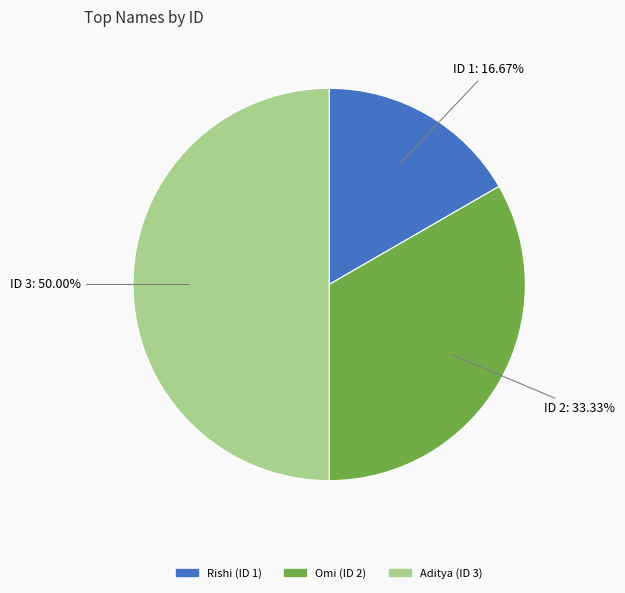

To the nearest percent, what portion does Omi represent?

33%